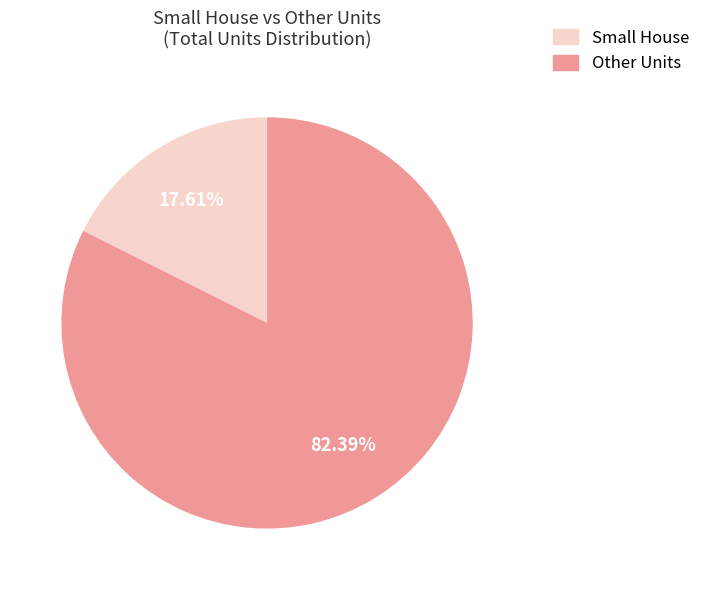

What is the majority slice?

Other Units